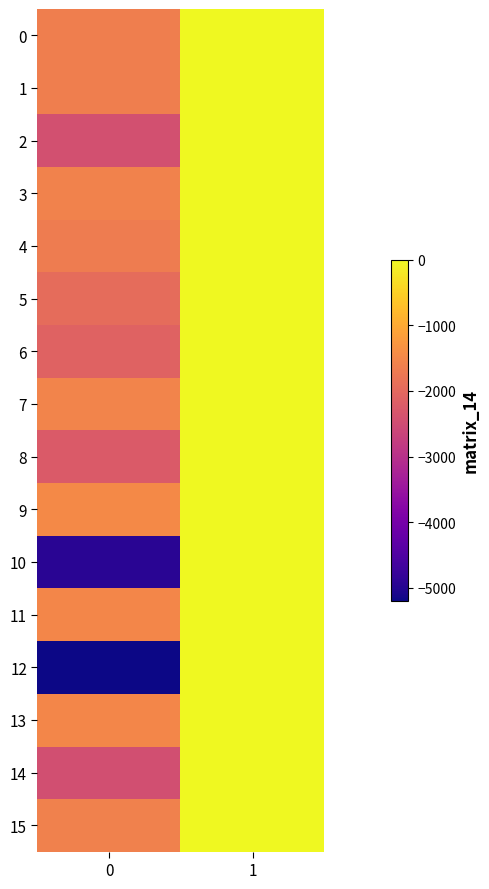

Count the number of categories in the chart.

2